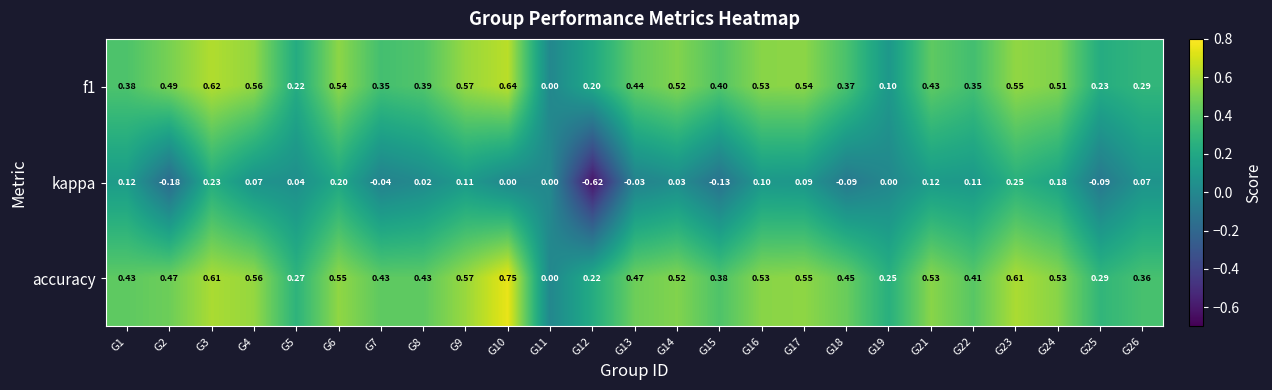

Which series has the widest spread of values?

kappa